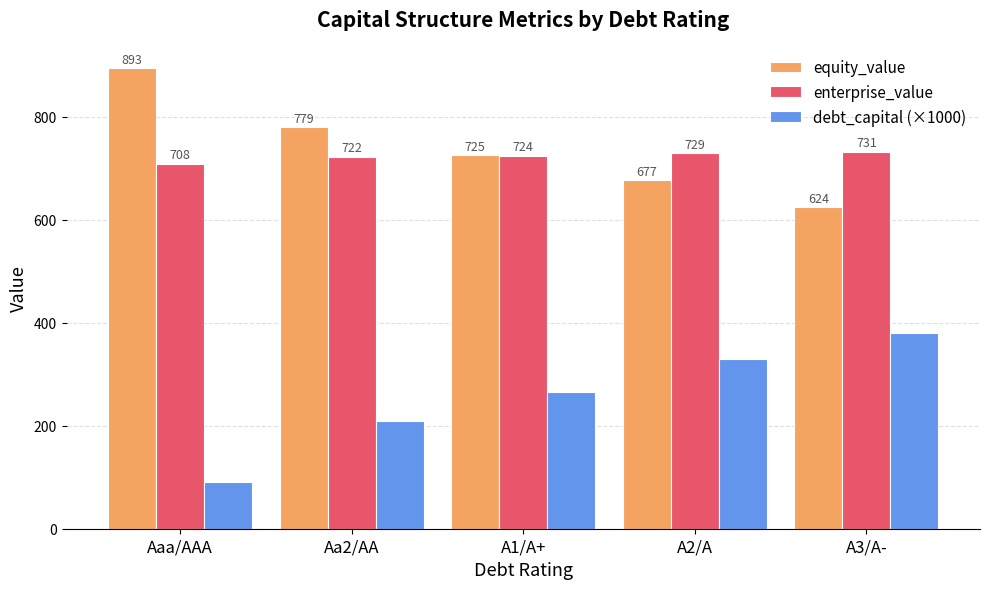

True or false: equity_value has a value of 1382.4 at Aa2/AA.

False